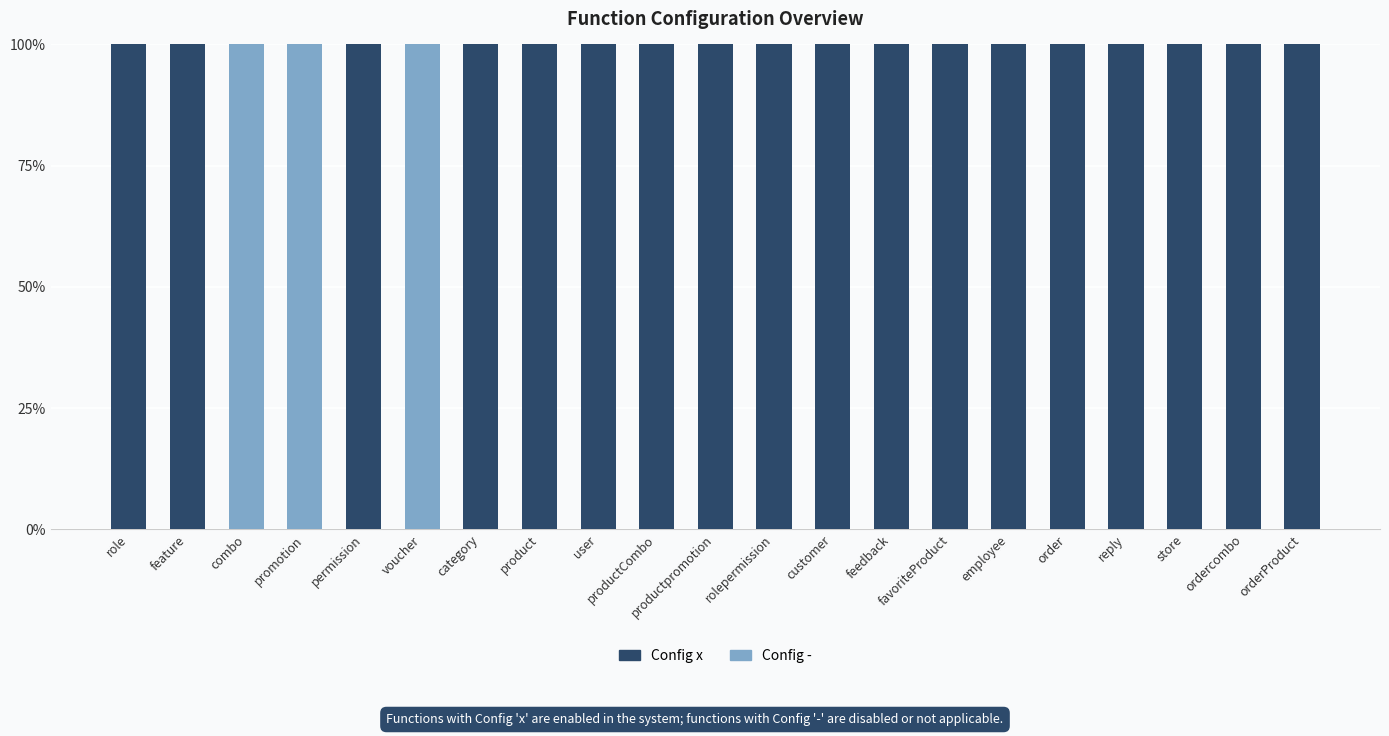

What are all the series names shown in the legend?

Config x, Config -